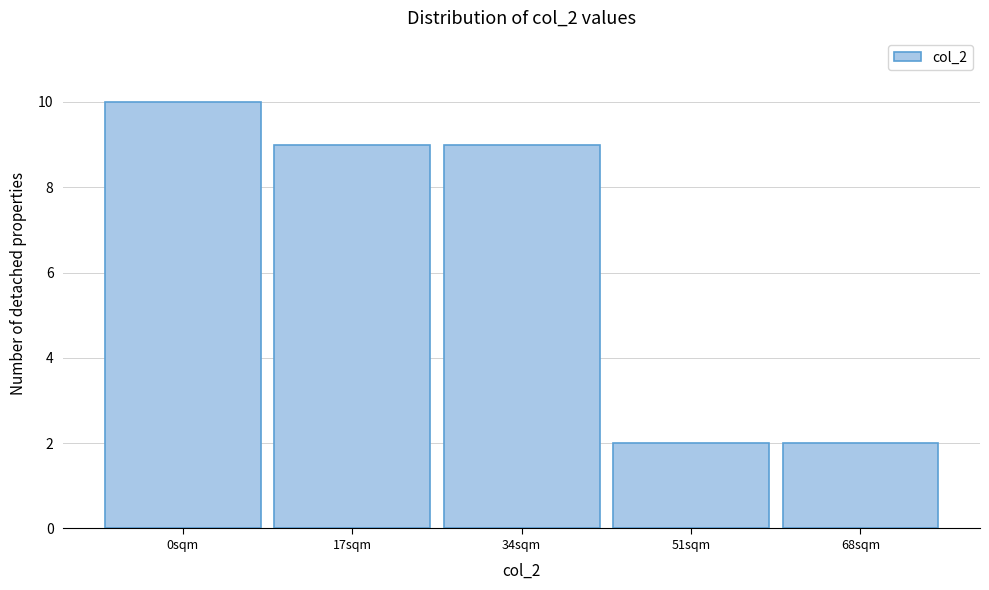

Reading left to right, extract all data points from this chart.

10	9	9	2	2